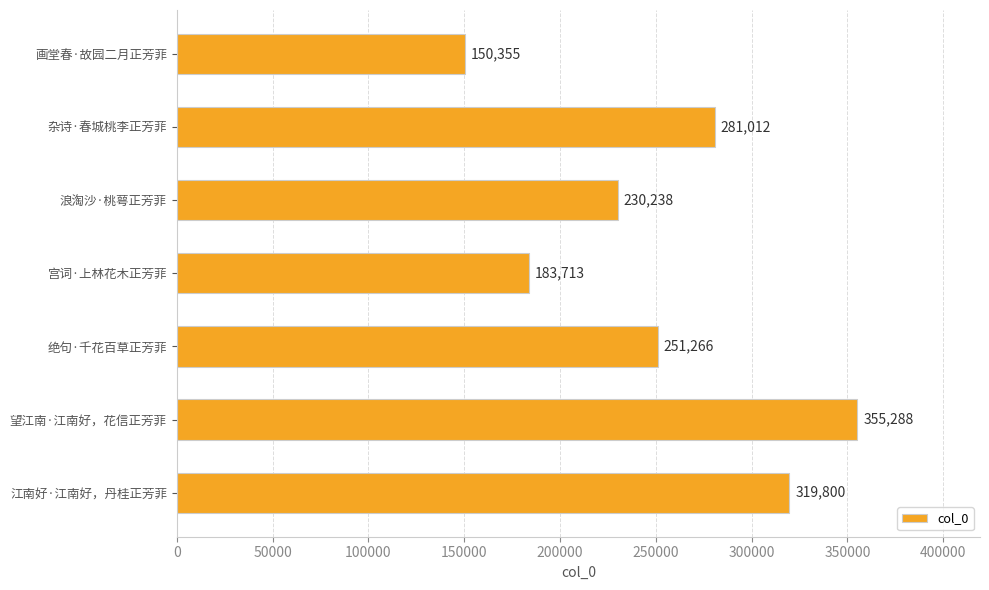

What is the average value?

253096